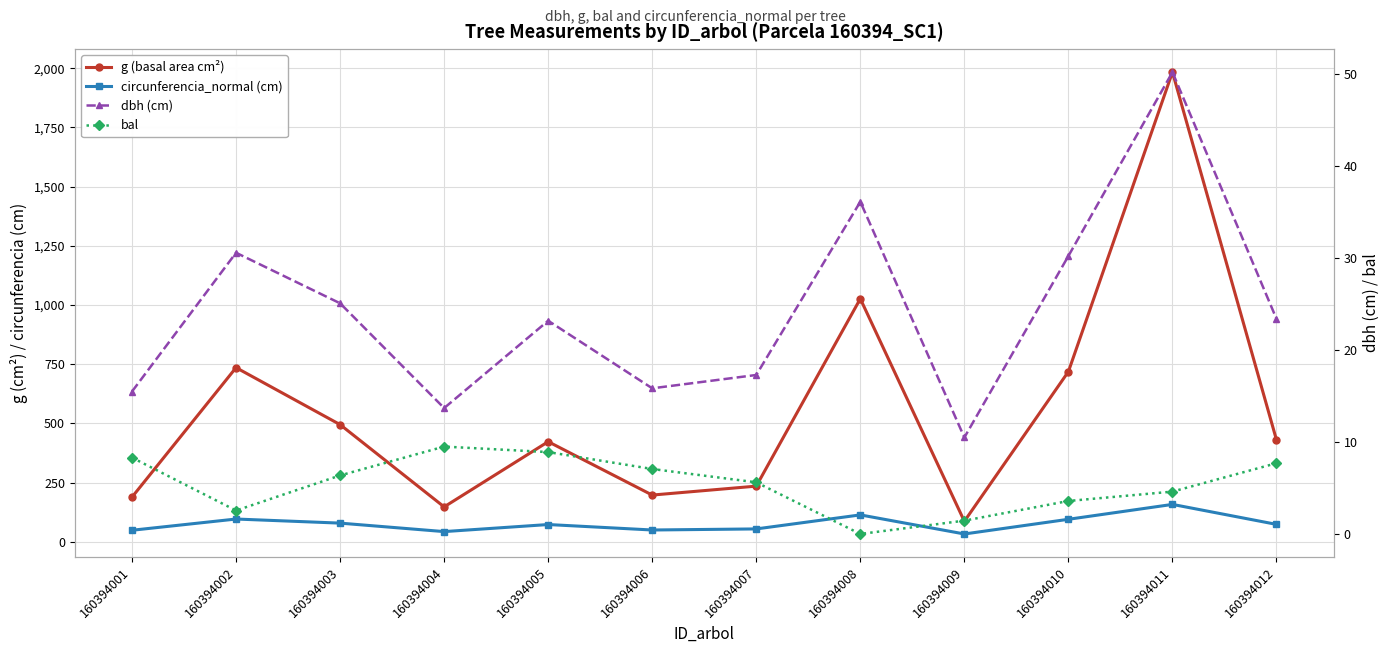

True or false: dbh (cm) and bal intersect in this chart.

False